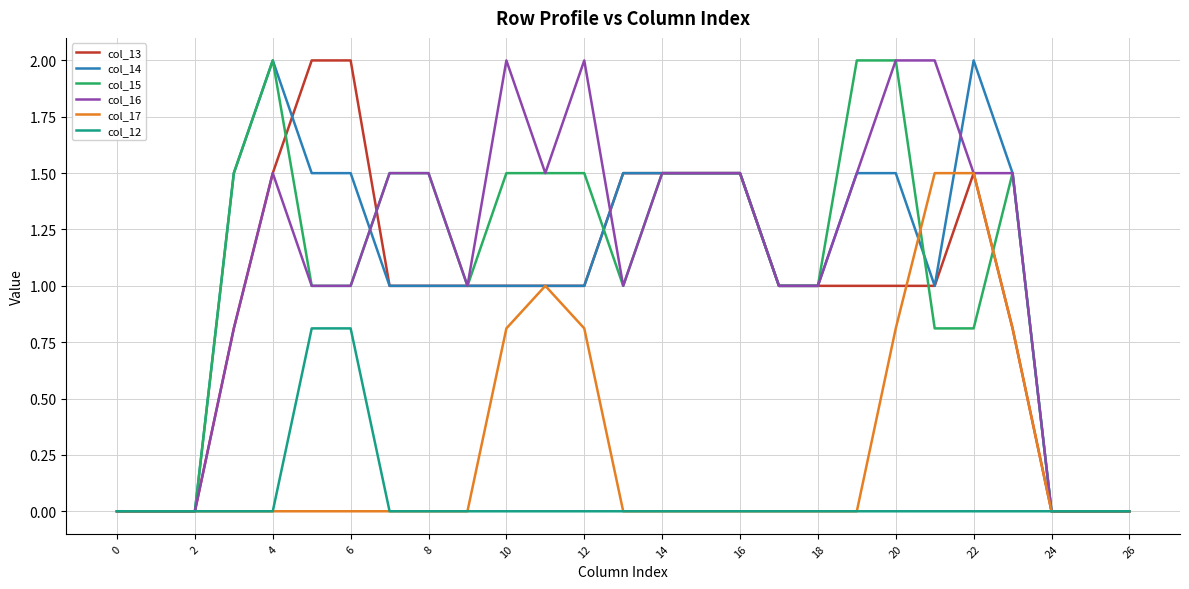

Count the number of data series in this chart.

6